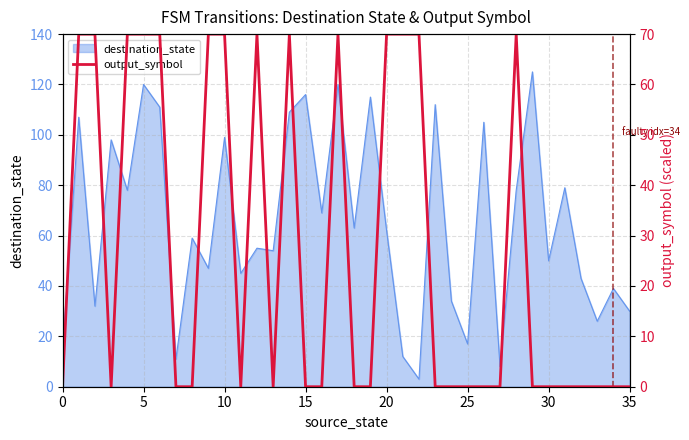

The destination_state series shows 52 at 35. True or false?

False